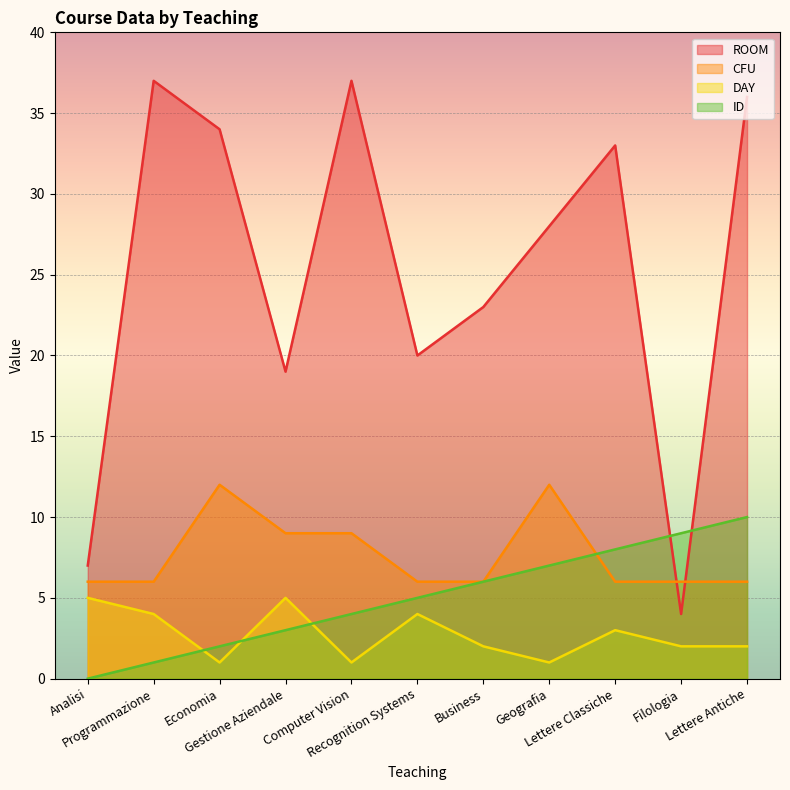

In ROOM, how many points are higher than both neighbors (excluding endpoints)?

3